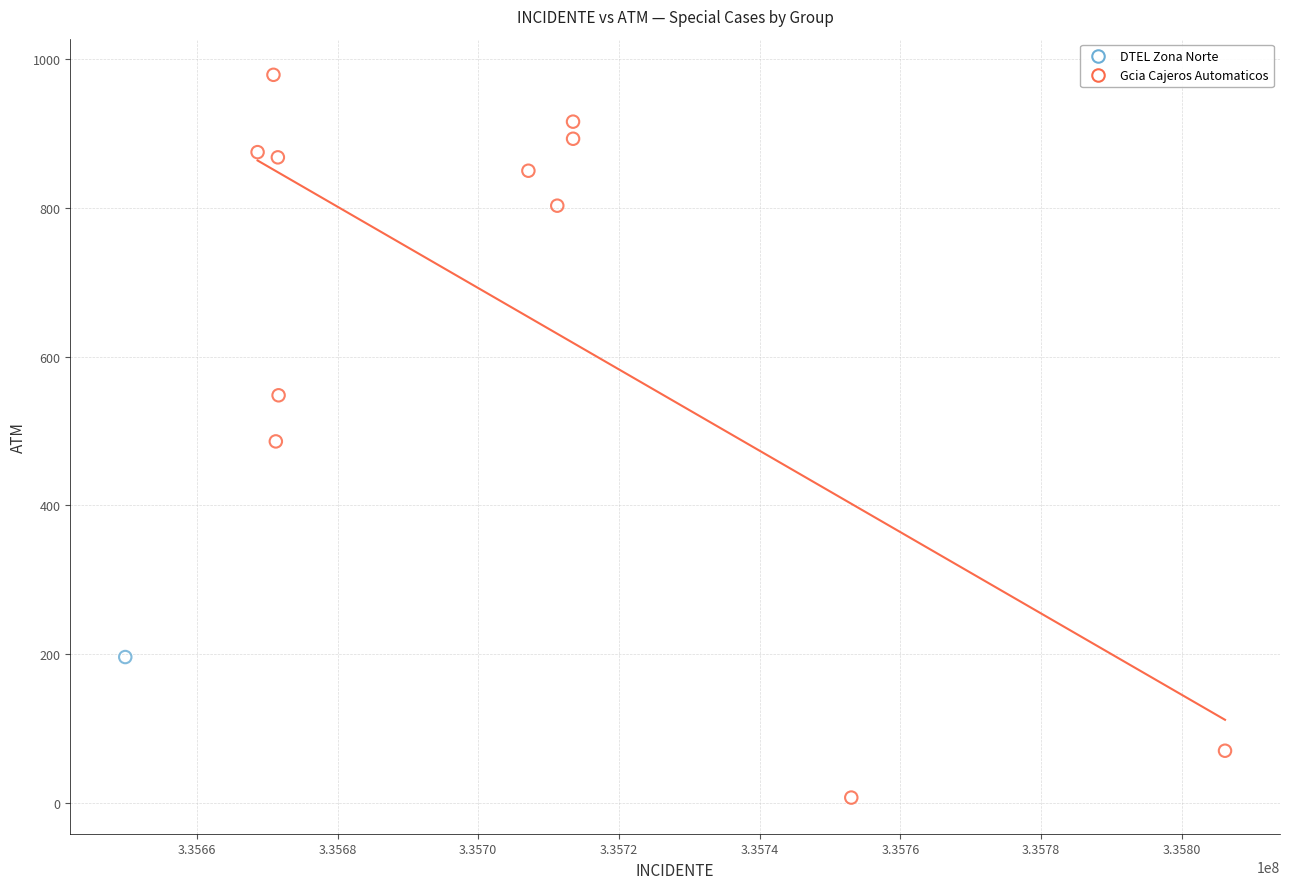

What are all the series names shown in the legend?

DTEL Zona Norte, Gcia Cajeros Automaticos